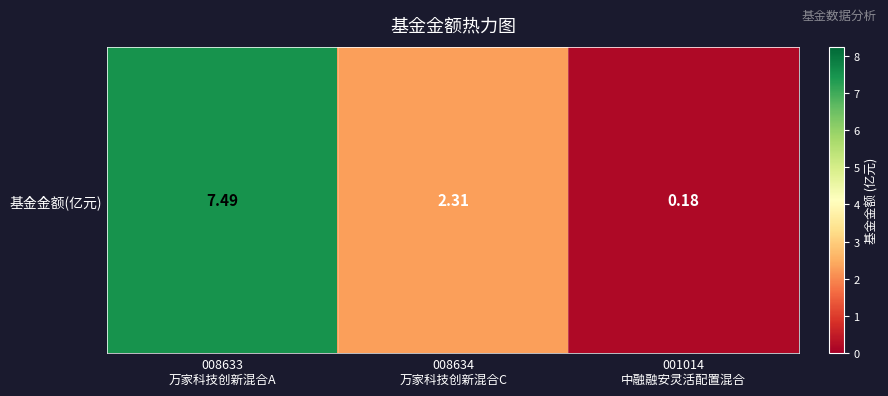

Is it true that the value at 008634
万家科技创新混合C is 2.3?

True